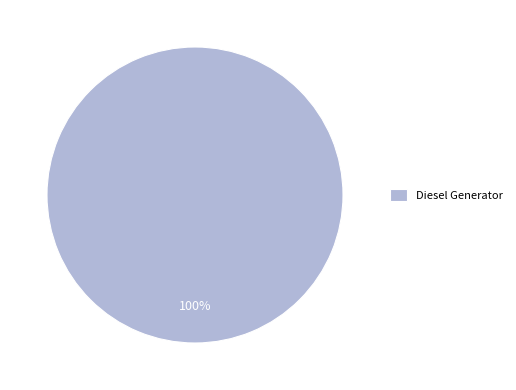

Rank the categories by value from lowest to highest.

Diesel Generator